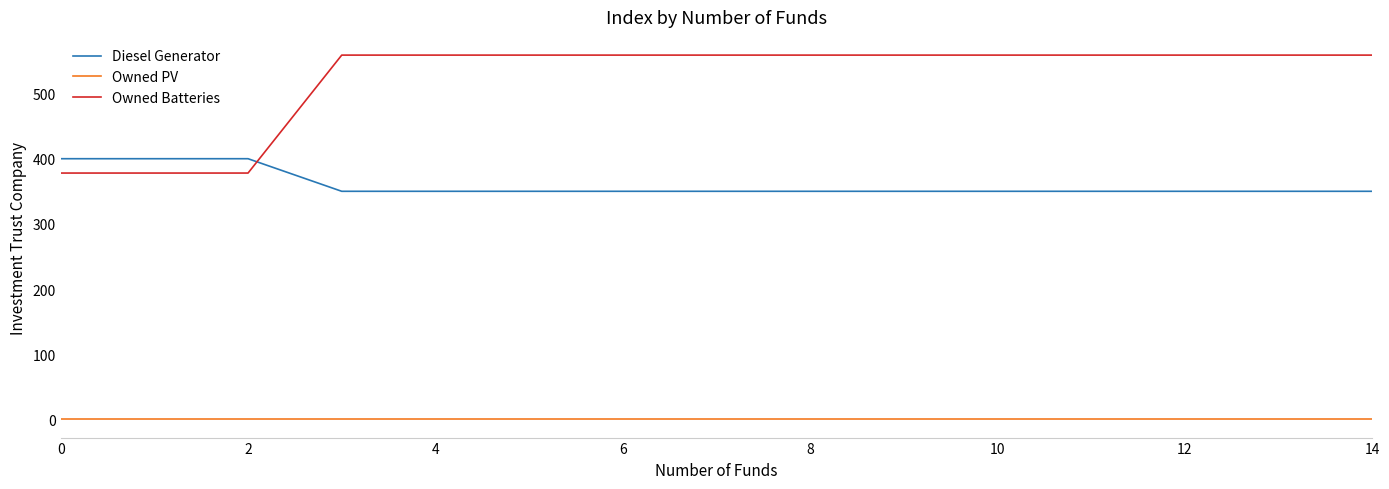

What is the lowest value of the Owned Batteries series?

378